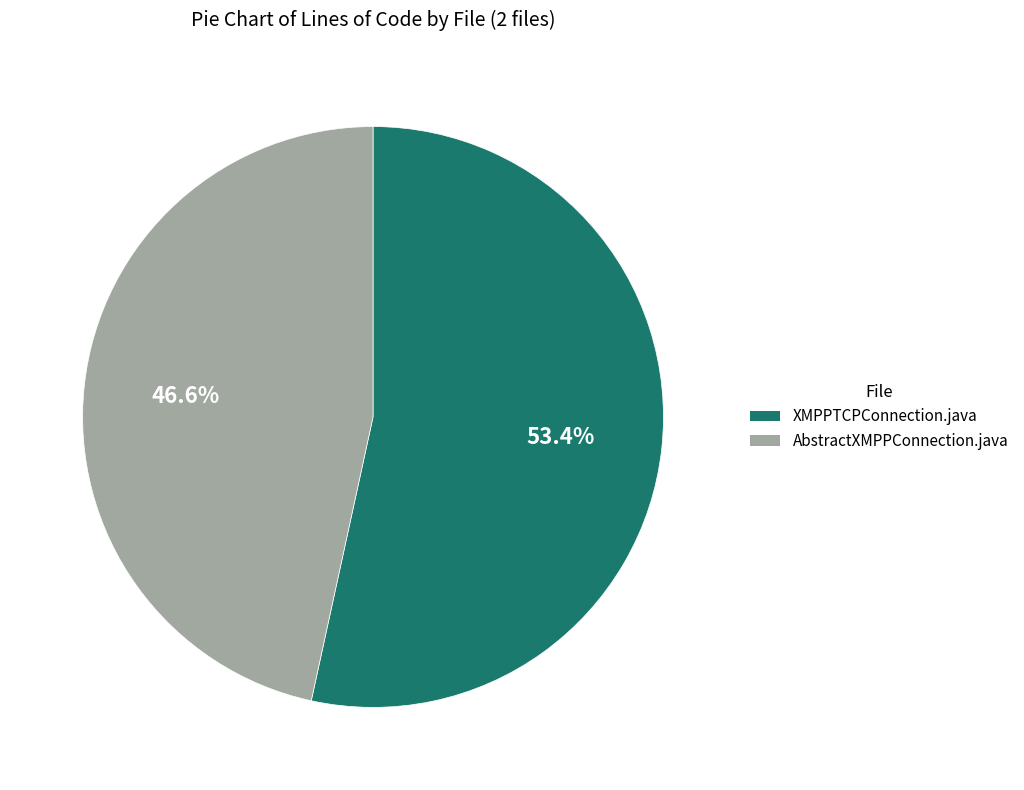

How many segments does this pie chart have?

2